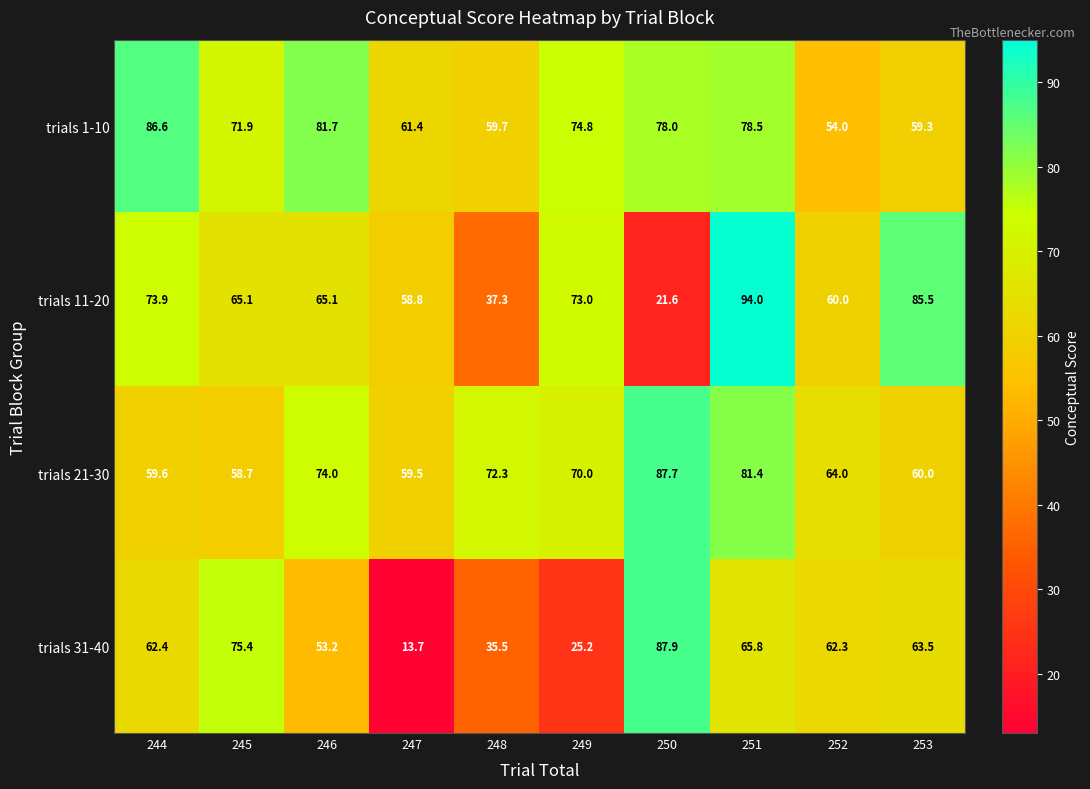

What is the total value across all series at 249?

243.0